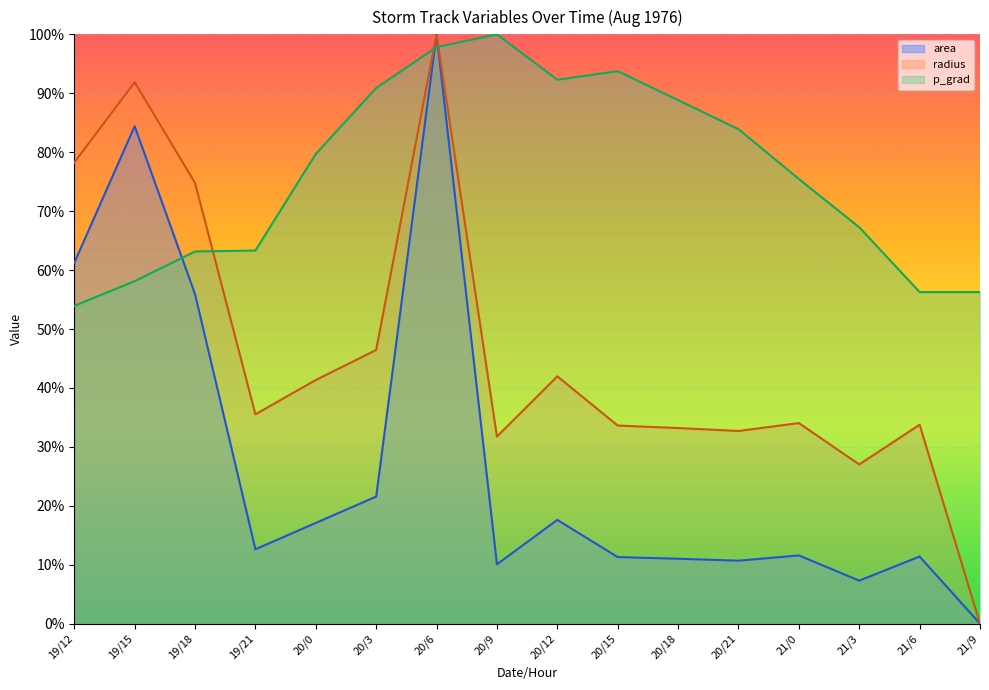

Where is the first local maximum for radius?

19/15